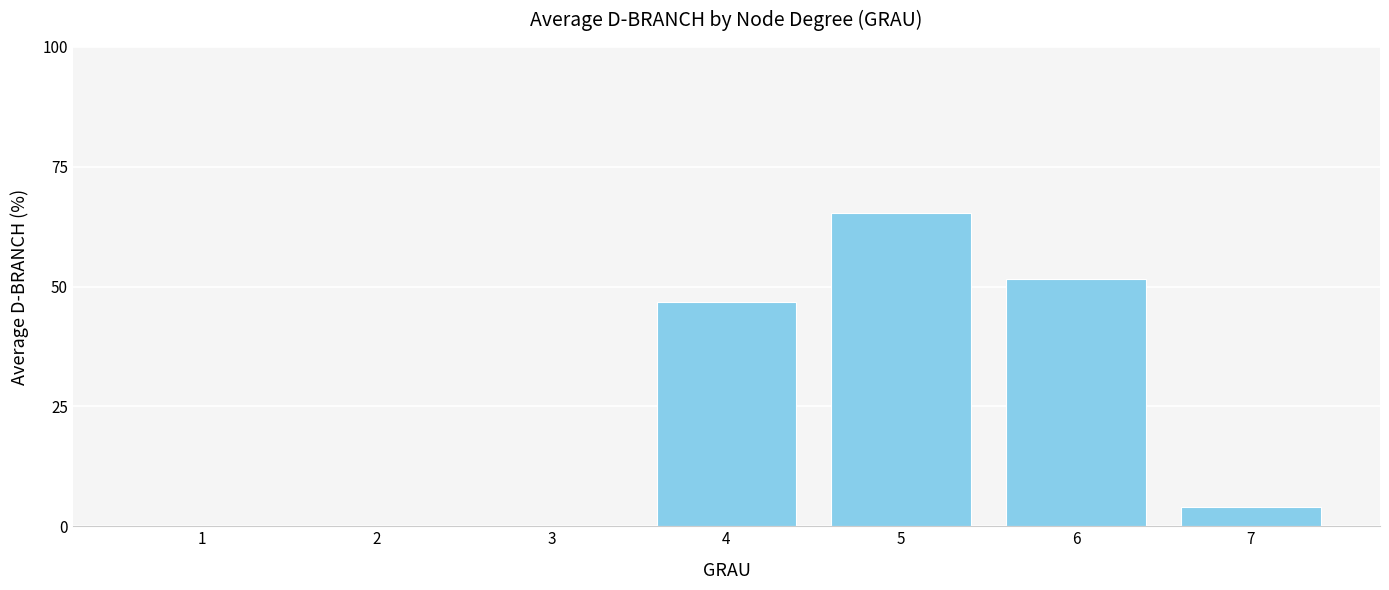

Is it true that the value at 4 is 29.8?

False